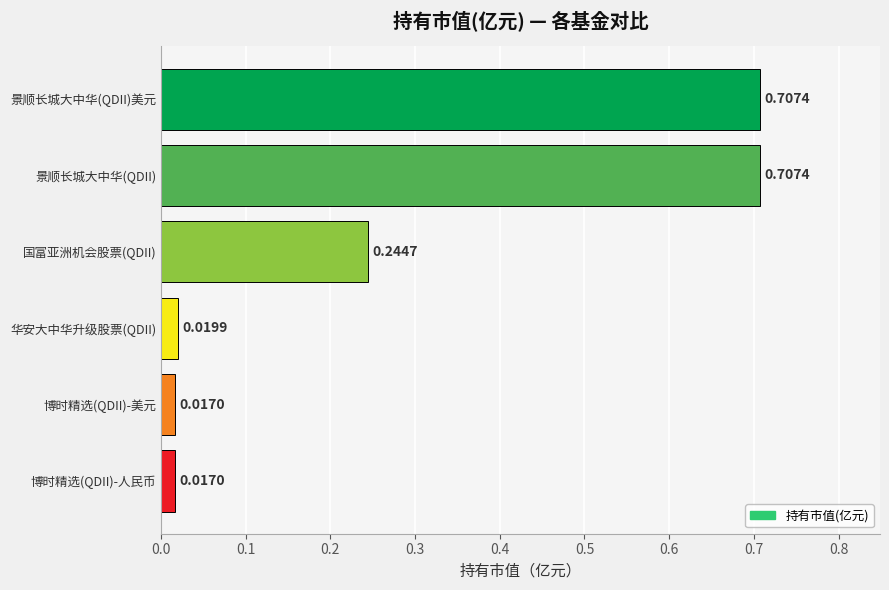

Between 华安大中华升级股票(QDII) and 国富亚洲机会股票(QDII), which is larger?

国富亚洲机会股票(QDII)